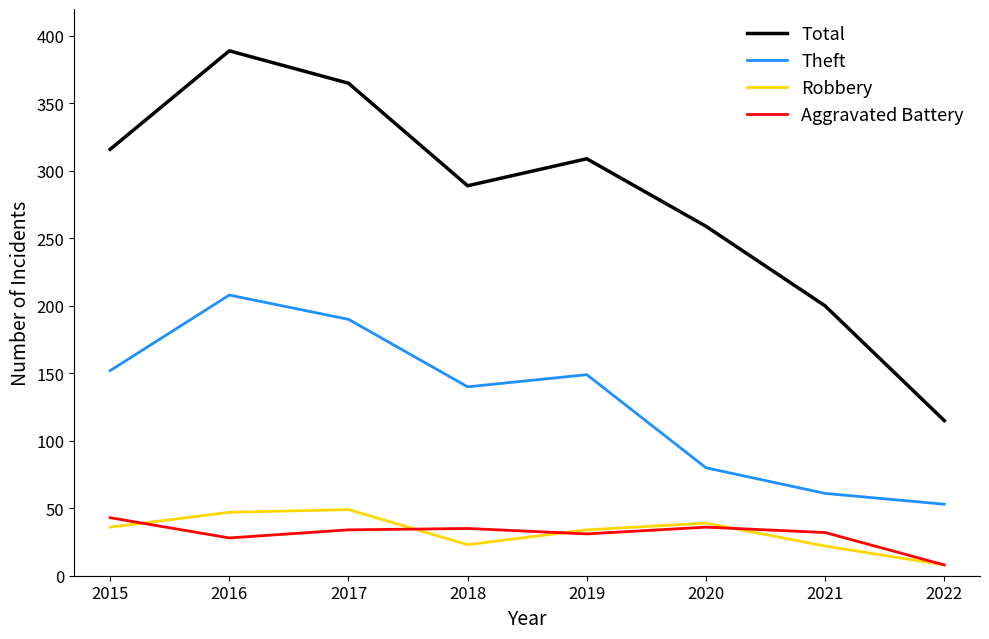

What is the maximum value shown in the chart?

389